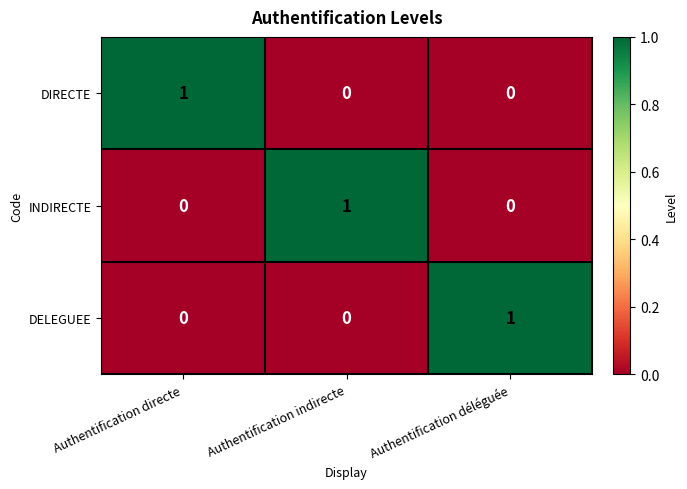

The INDIRECTE series shows 1 at Authentification déléguée. True or false?

False